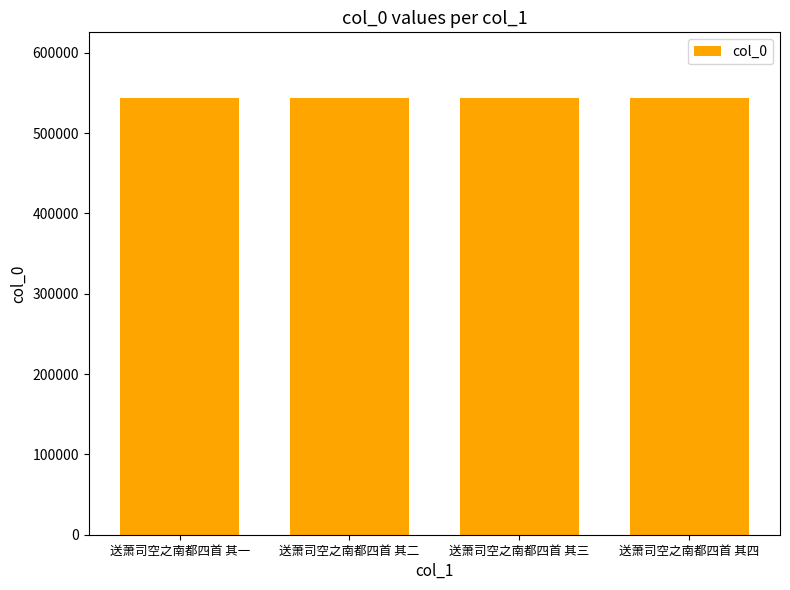

How many data points are less than 543829?

2